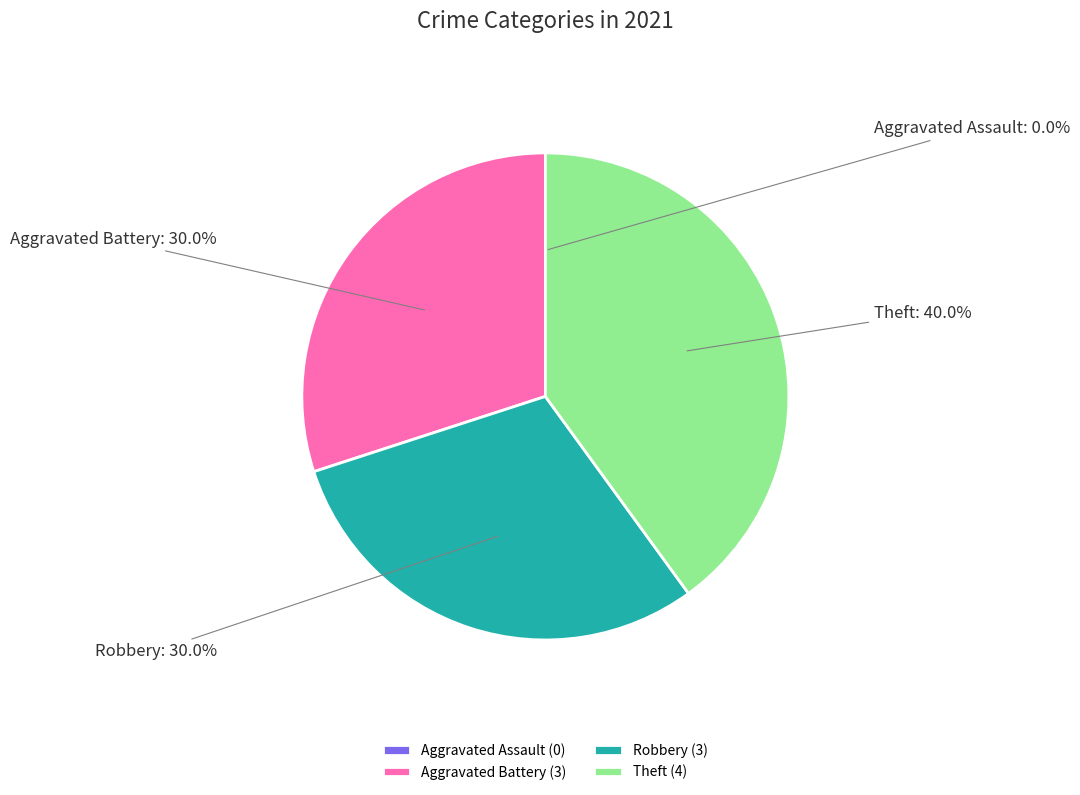

What is the largest slice in the pie chart?

Theft